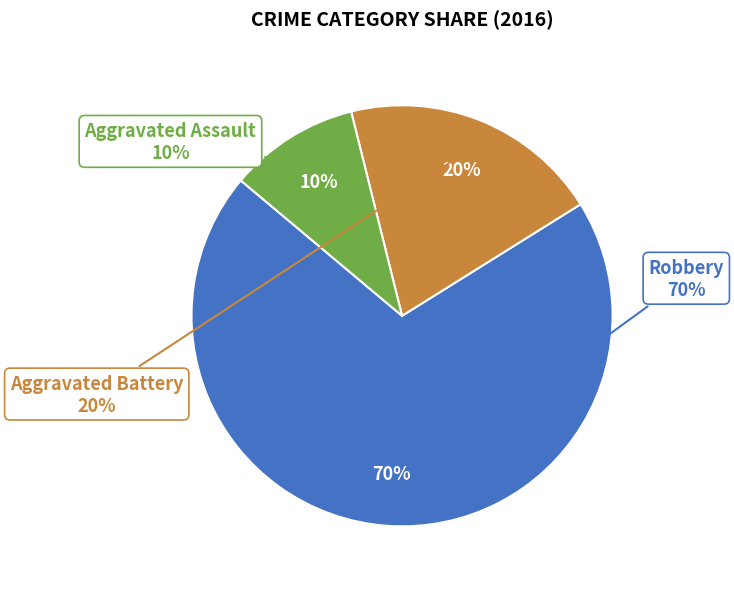

True or false: Aggravated Assault accounts for 10% of the total.

True